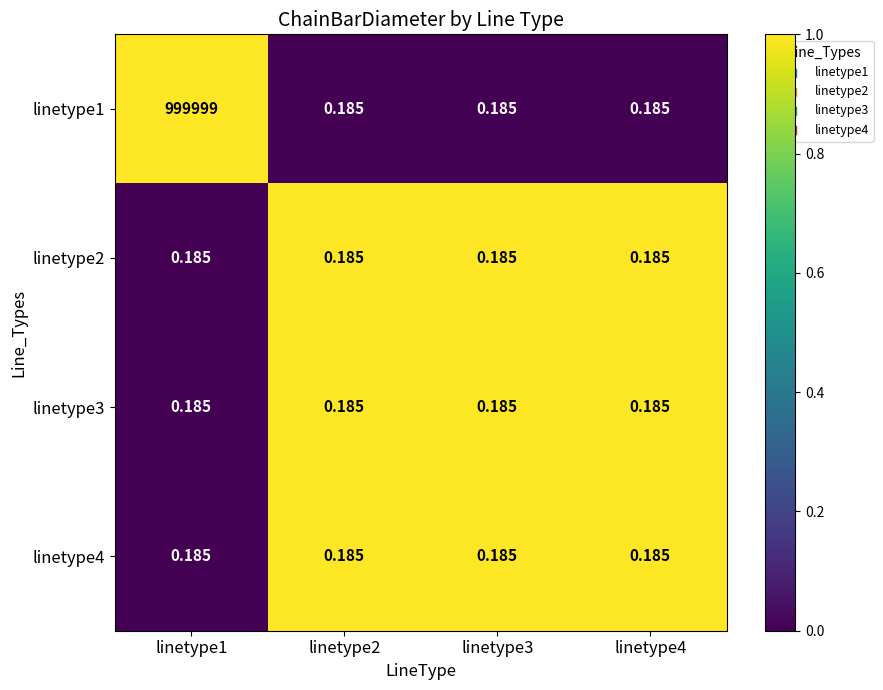

What is the total value across all series at linetype3?

0.7